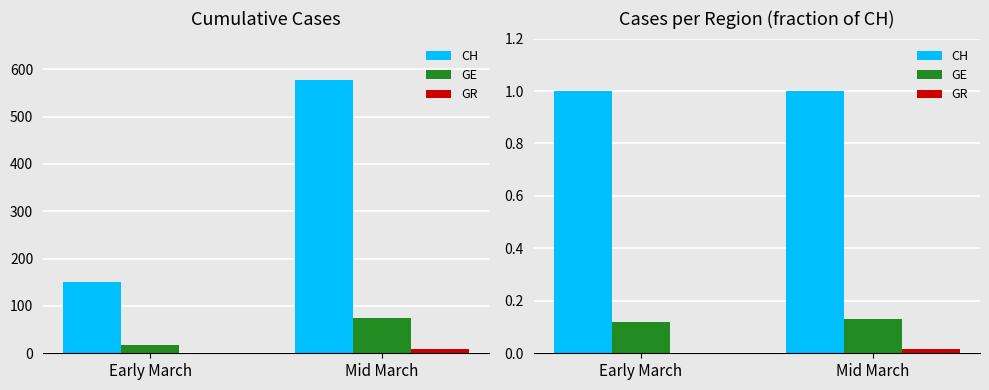

Reading left to right, what are all the values shown in this chart?

CH: 1.0	1.0
GE: 0.1	0.1
GR: 0.0	0.0